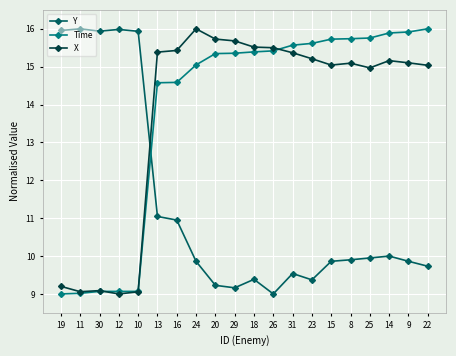

True or false: Y has a value of 9.5 at 31.

True